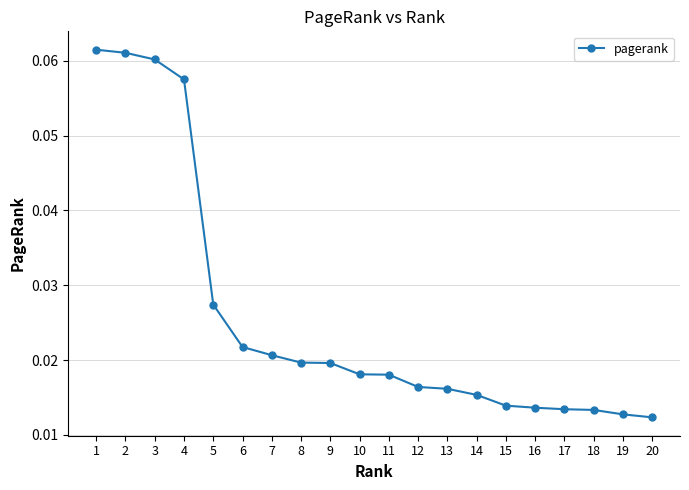

What is the sum of all values?

0.5